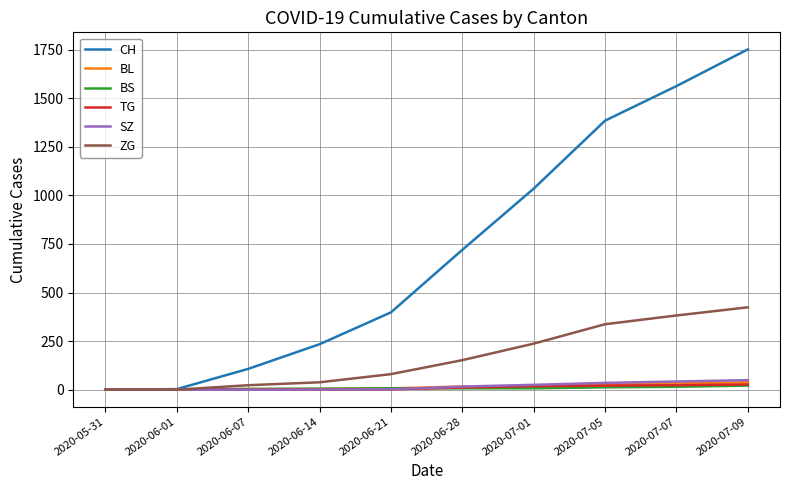

At which category is the sum across all series the highest?

2020-07-09